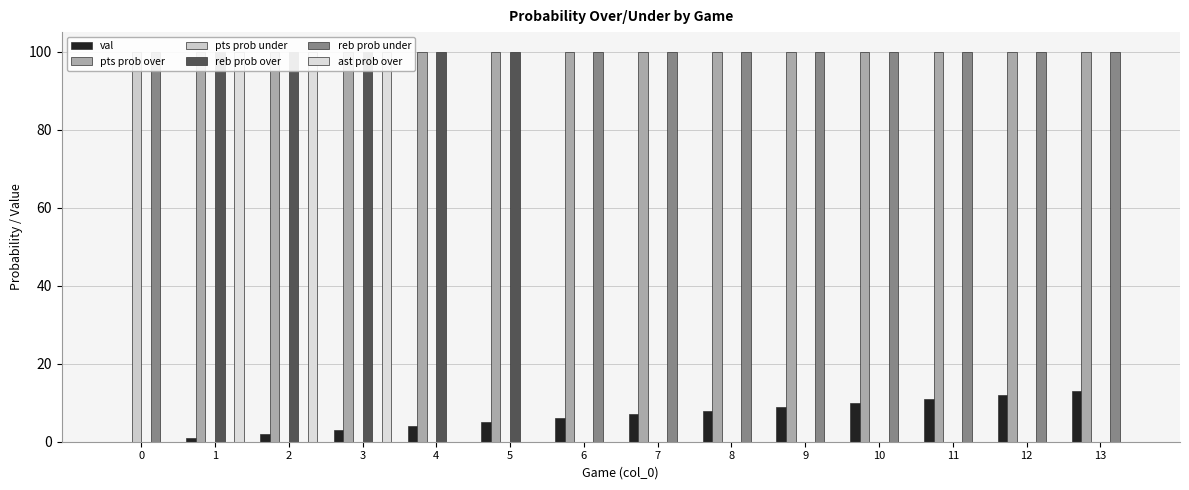

Does the chart contain stacked bars?

No